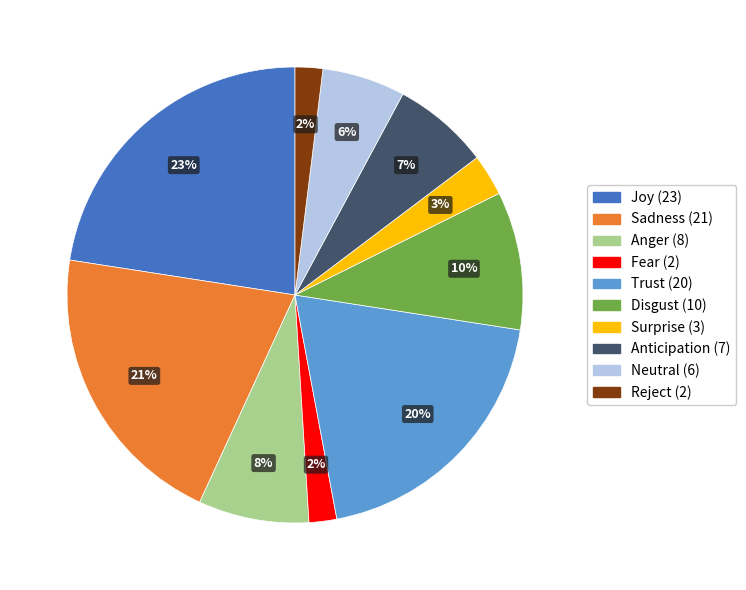

Is it true that Disgust is 4% of the pie?

False